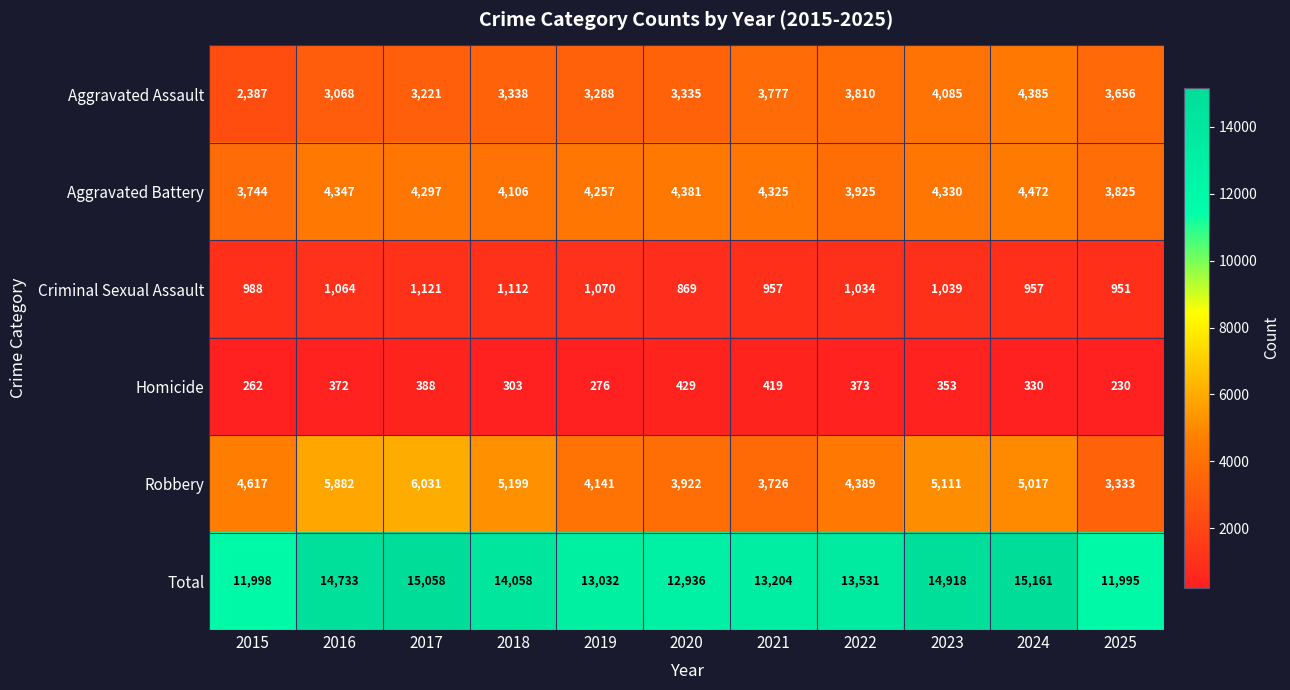

At which label is Aggravated Assault closest to 3386?

2018